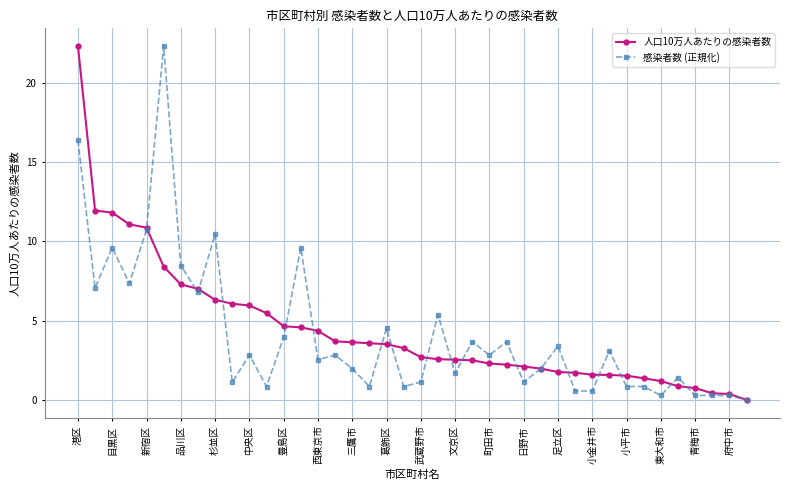

What is the maximum value shown in the chart?

22.3